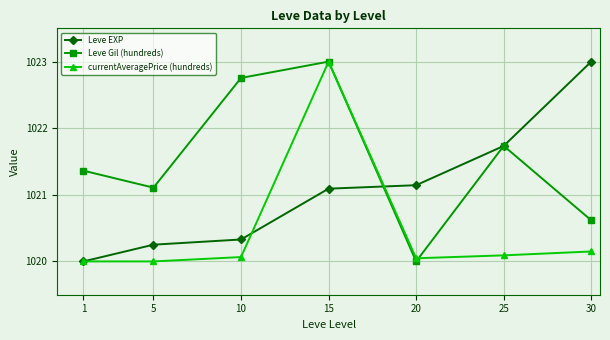

What is the spread (max minus min) of values at 1?

1.4